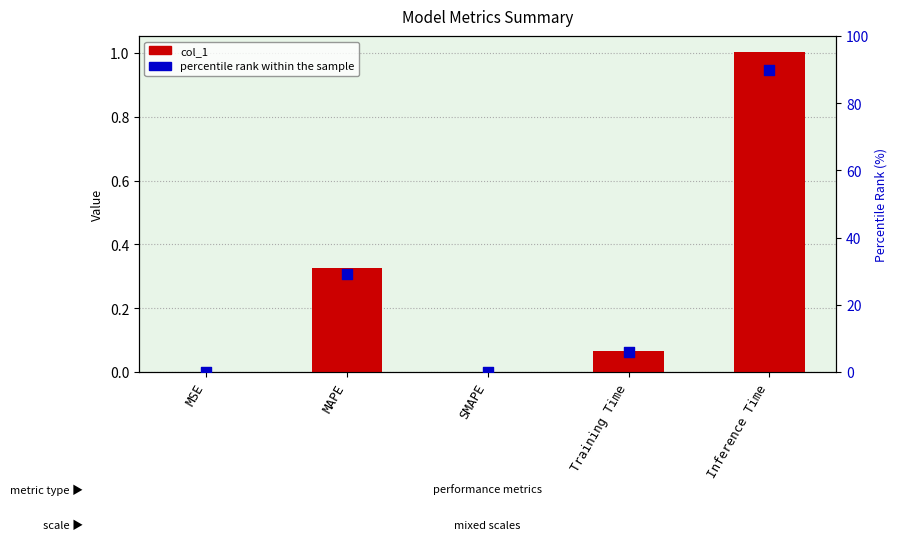

Which series has the largest total across all categories?

percentile rank within the sample